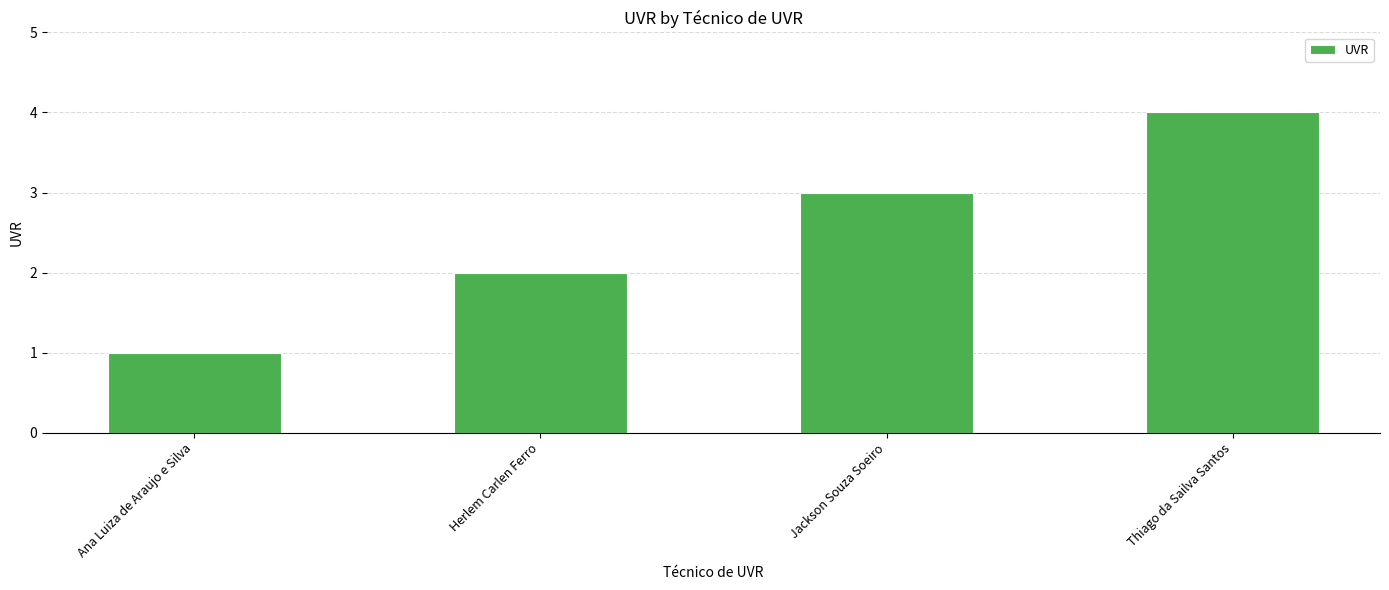

List the labels in order of value, smallest first.

Ana Luiza de Araujo e Silva, Herlem Carlen Ferro, Jackson Souza Soeiro, Thiago da Sailva Santos